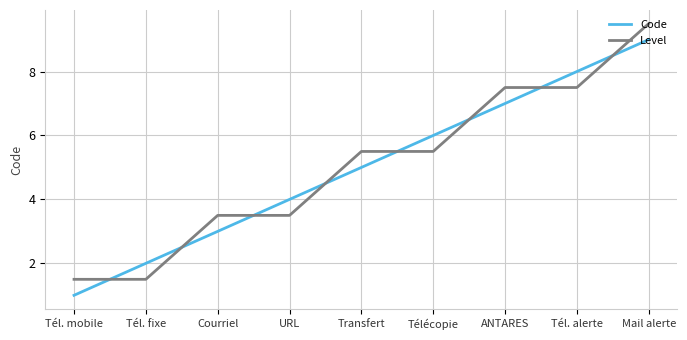

Reading left to right, list all the values displayed in this chart.

Code: 1.0	2.0	3.0	4.0	5.0	6.0	7.0	8.0	9.0
Level: 1.5	1.5	3.5	3.5	5.5	5.5	7.5	7.5	9.5